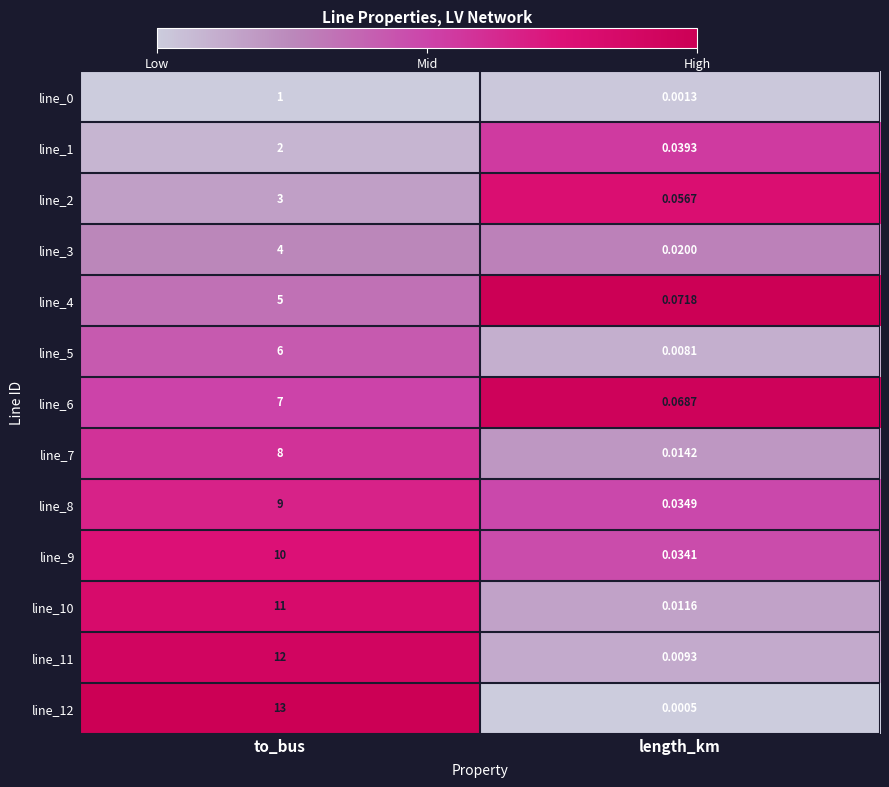

Where is line_2 nearest to the value 1?

length_km